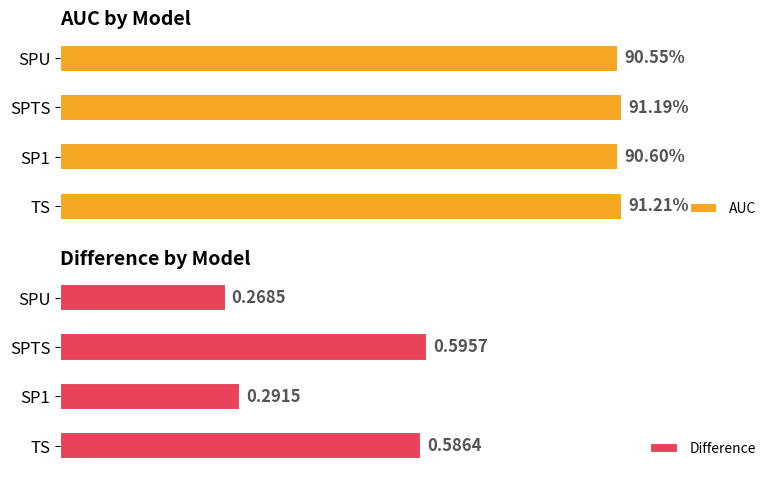

Reading left to right, list all the values displayed in this chart.

AUC: 0.9	0.9	0.9	0.9
Difference: 0.6	0.3	0.6	0.3